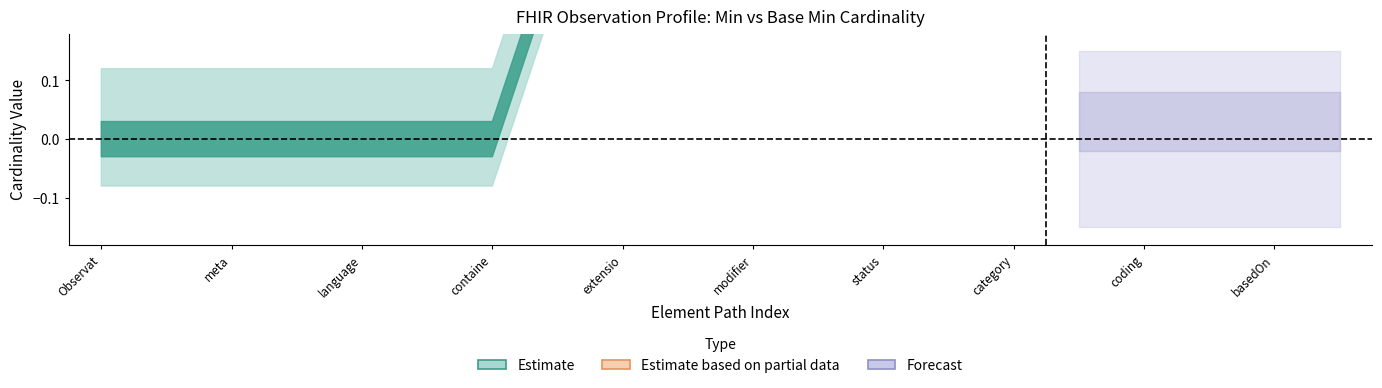

True or false: Min and Base Min intersect in this chart.

False